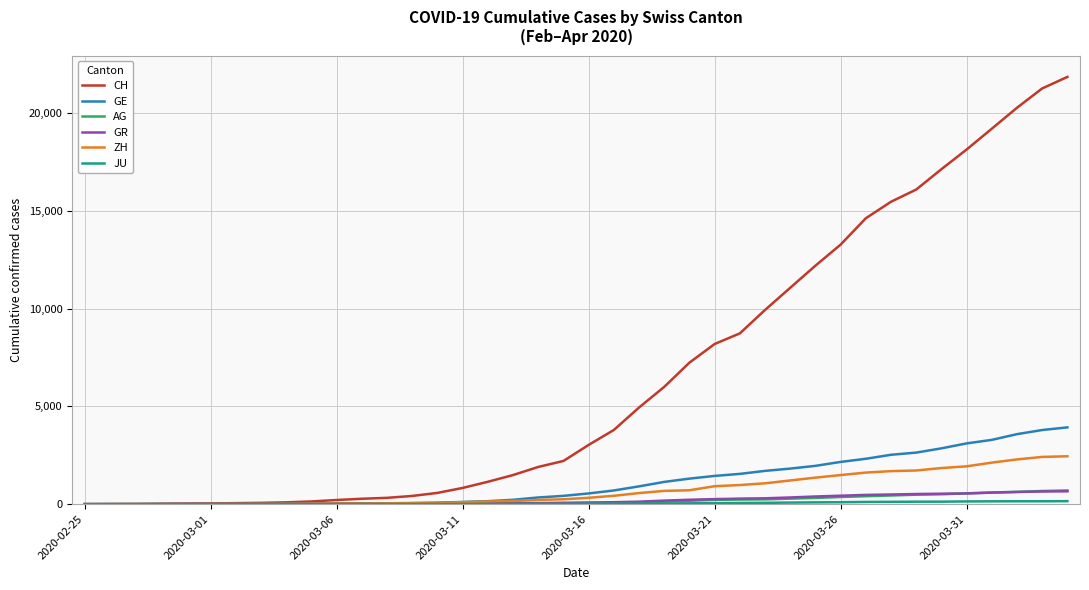

At how many categories does at least one series exceed 14279?

9